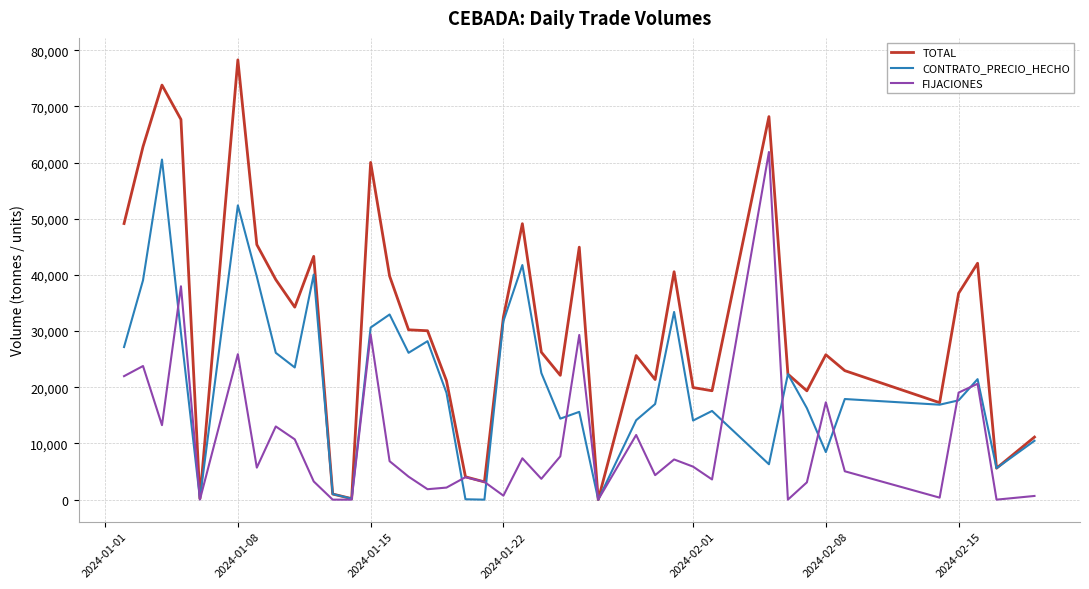

Which series has the largest total across all categories?

TOTAL